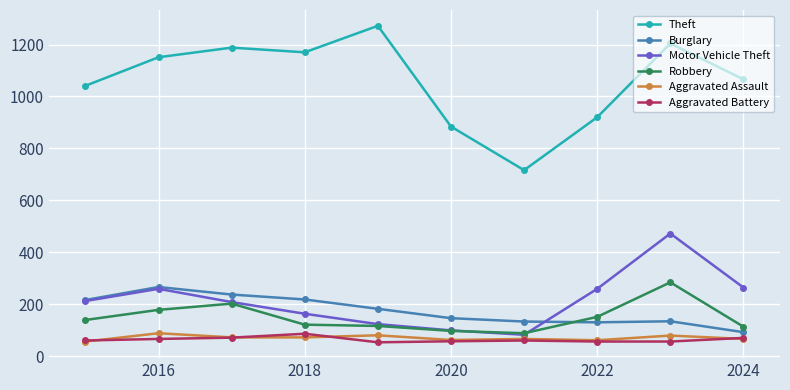

Does the chart display data point markers on the line(s)?

Yes